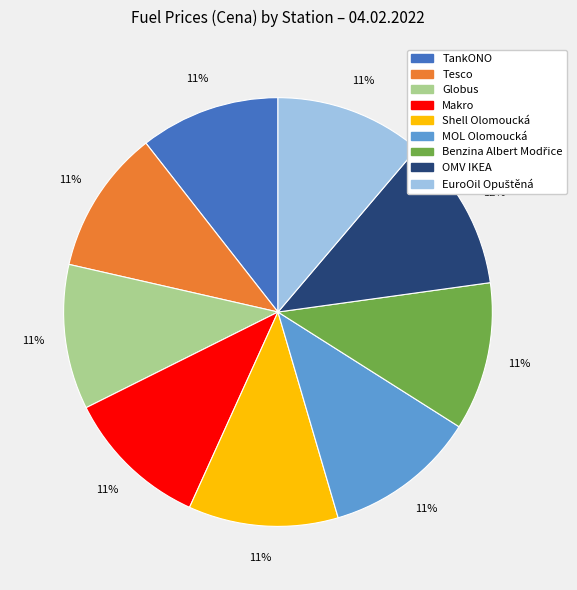

Which has a higher value, Globus or OMV IKEA?

OMV IKEA